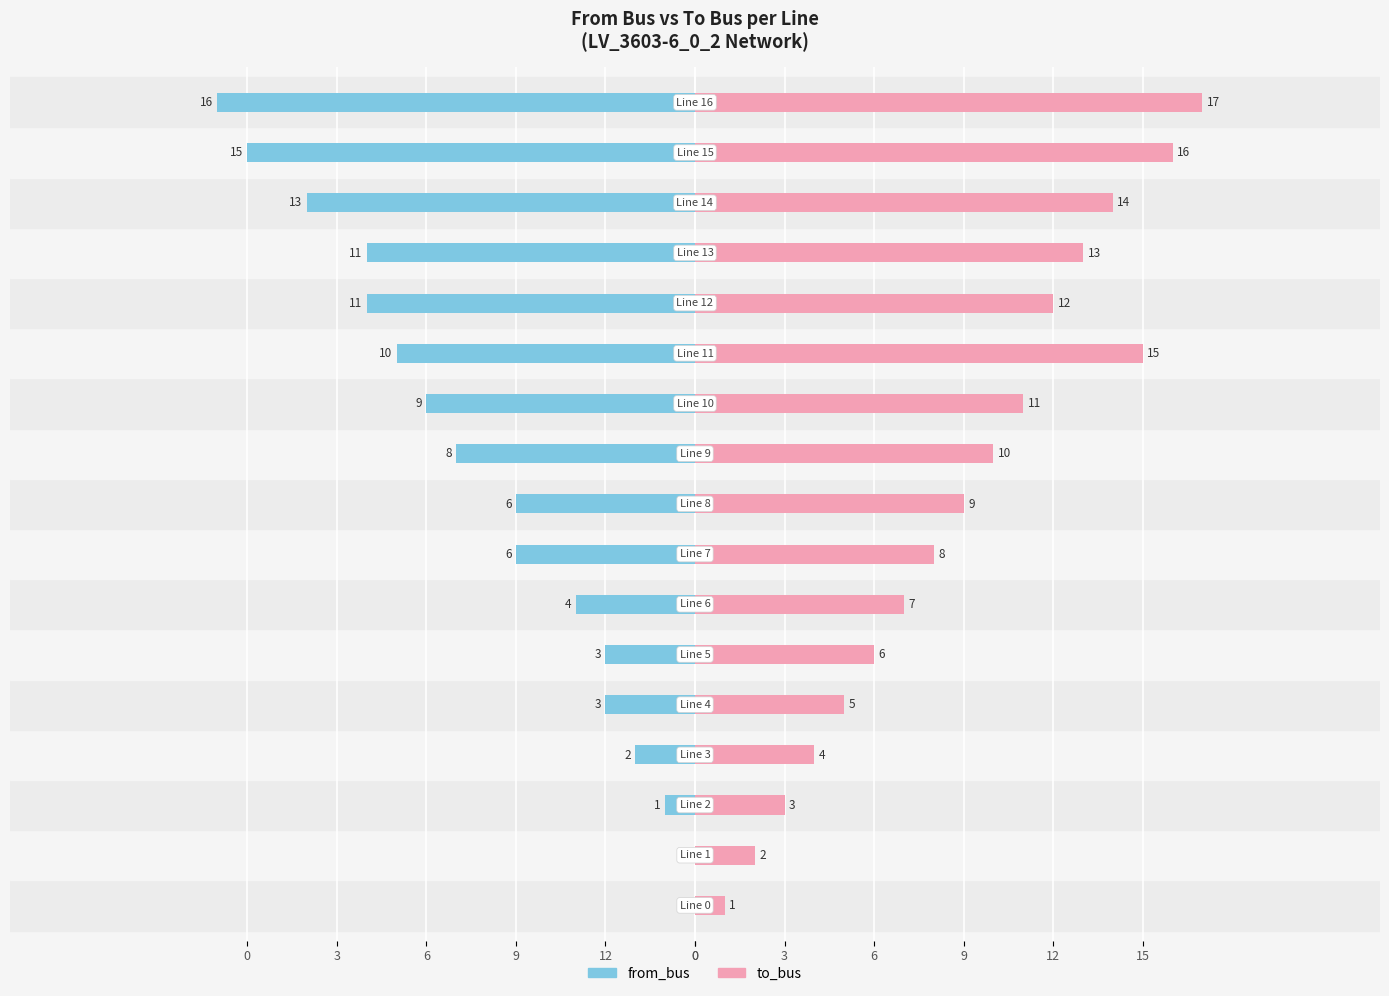

How many bars are there in total?

34